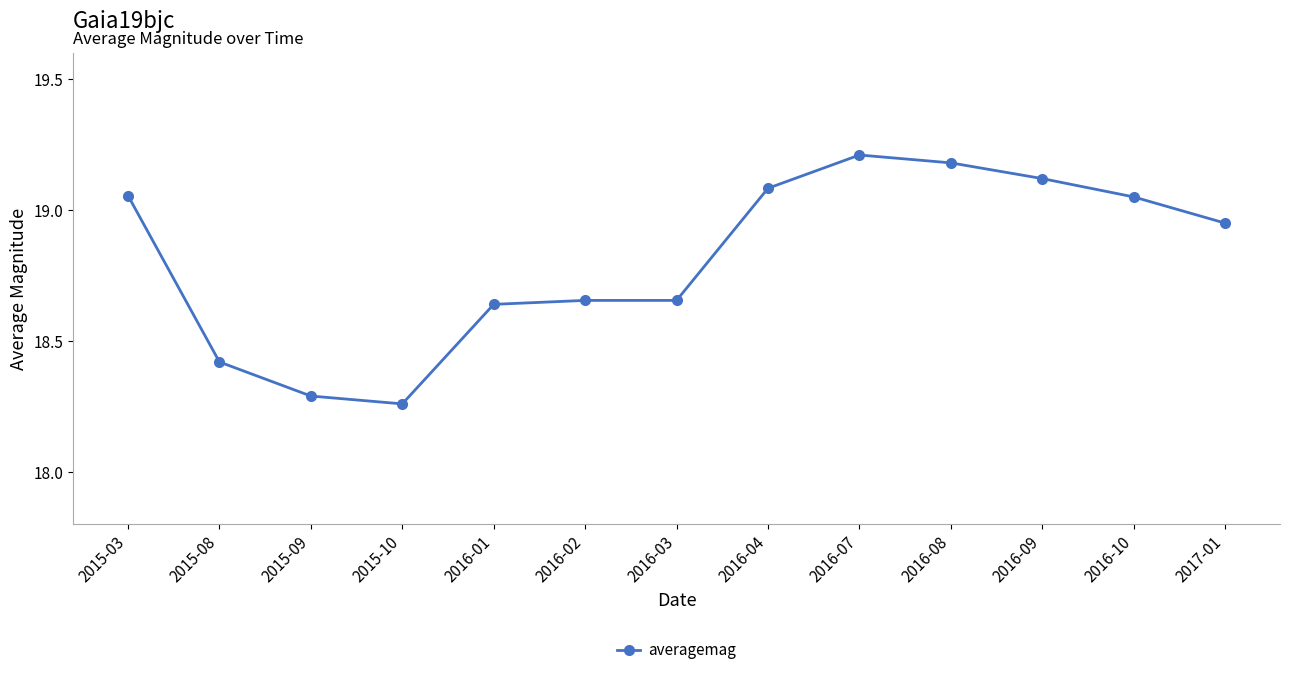

What is the label of the 2nd point from the left?

2015-08